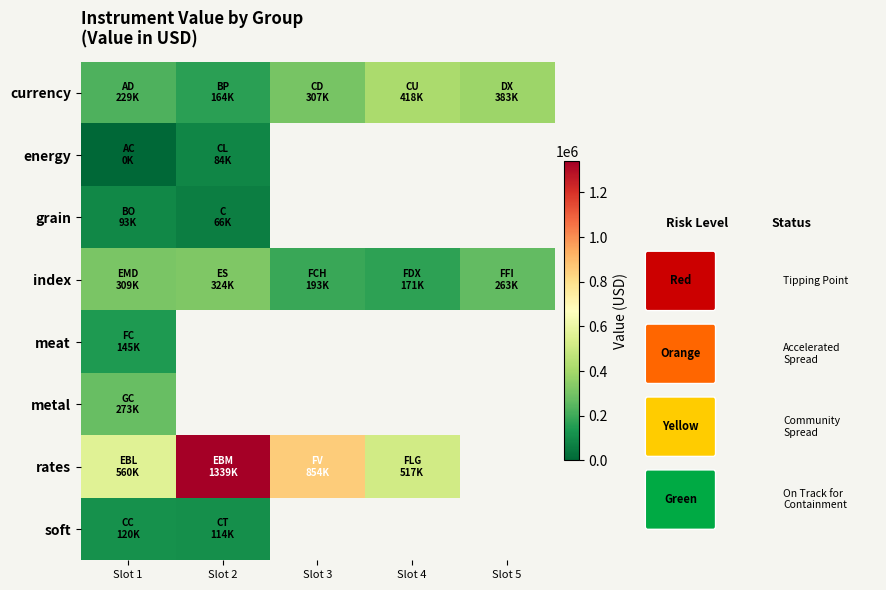

Between Slot 5 and Slot 1, which is larger?

Slot 5